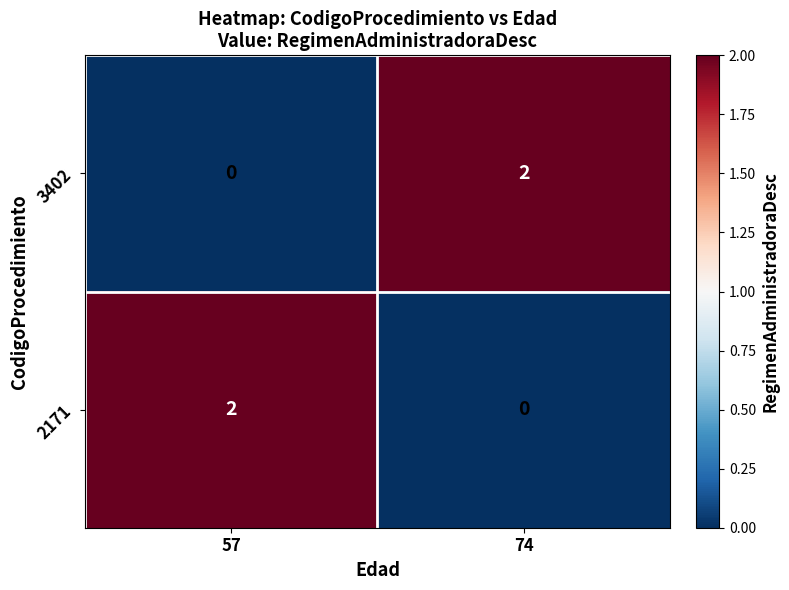

Which category has the lowest value in the 3402 series?

57